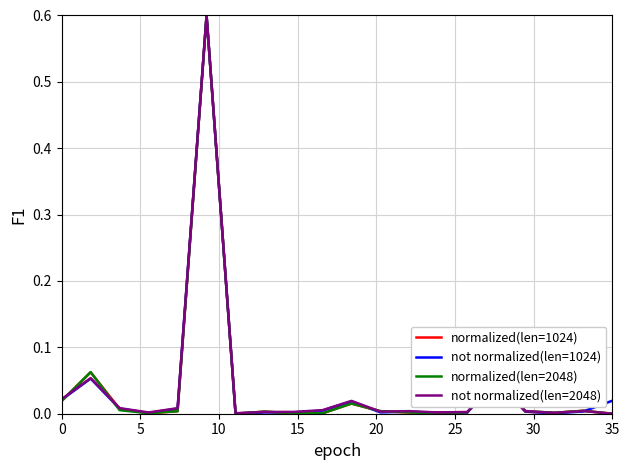

What is the maximum value for normalized(len=2048)?

0.6